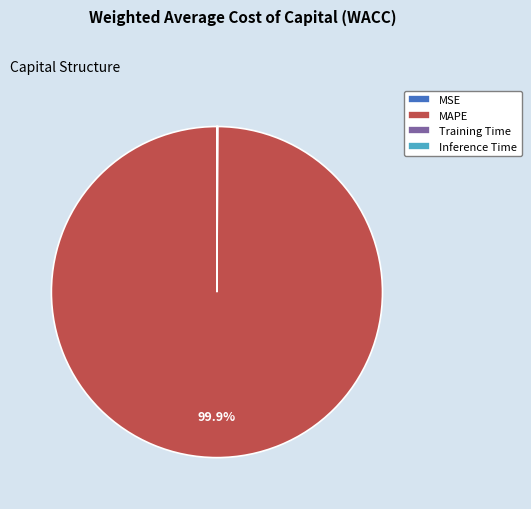

Which category has the biggest portion of the pie?

MAPE